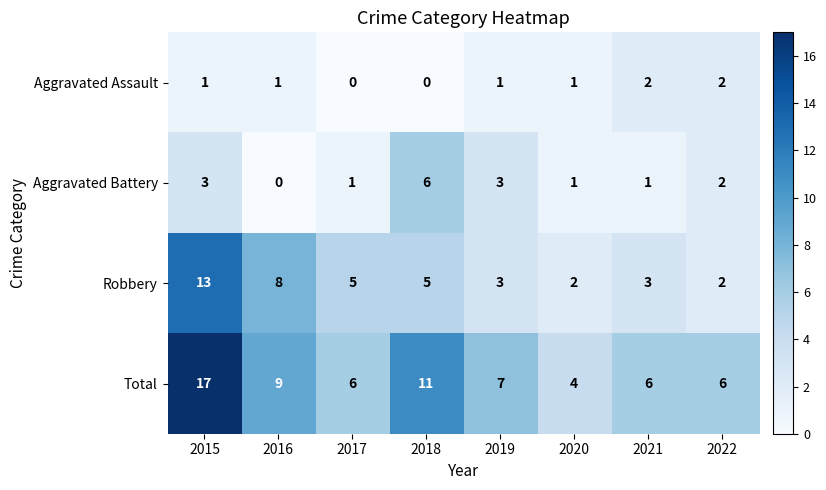

Where is Robbery nearest to the value 7?

2016